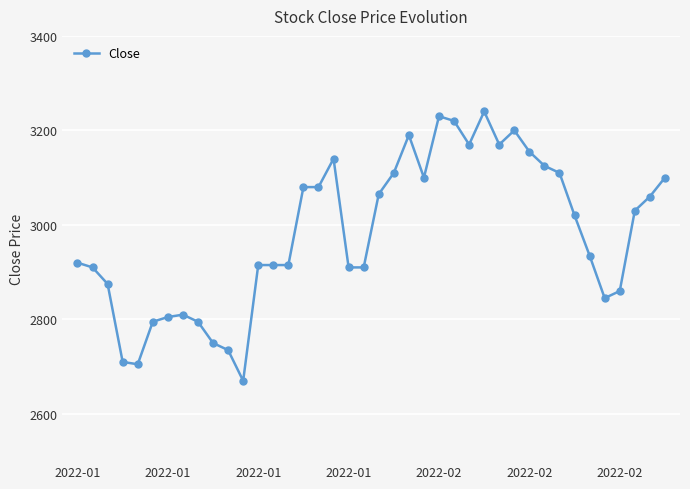

True or false: there are more than 1 points higher than both neighbors.

True